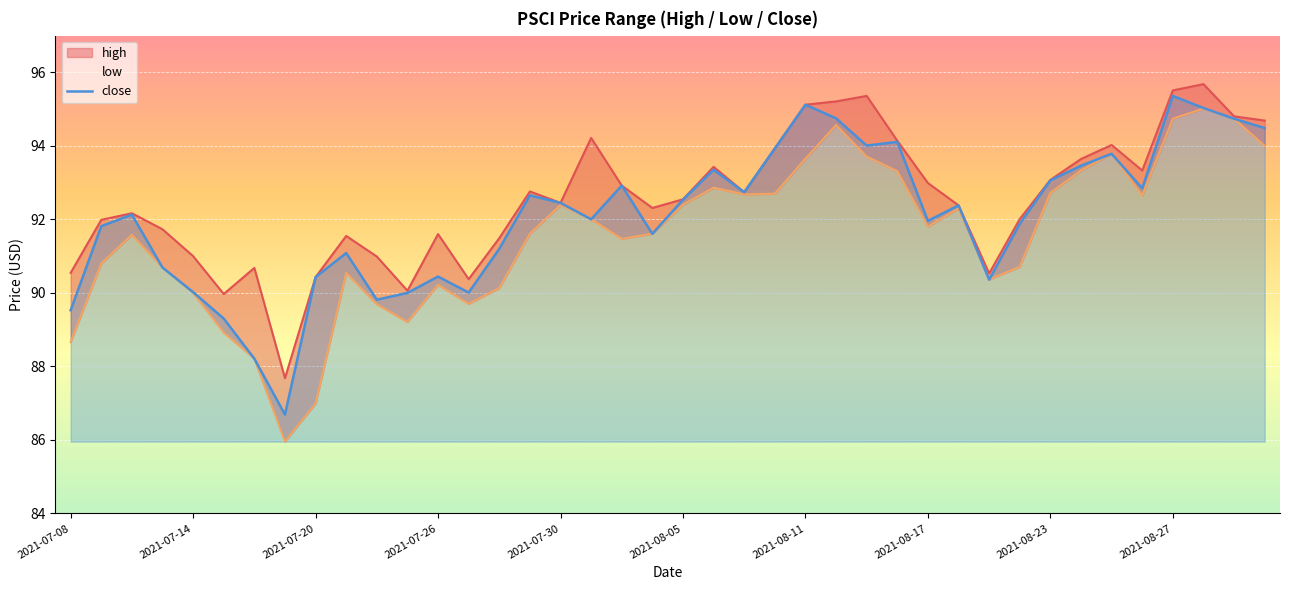

What is the lowest value of the close series?

86.7